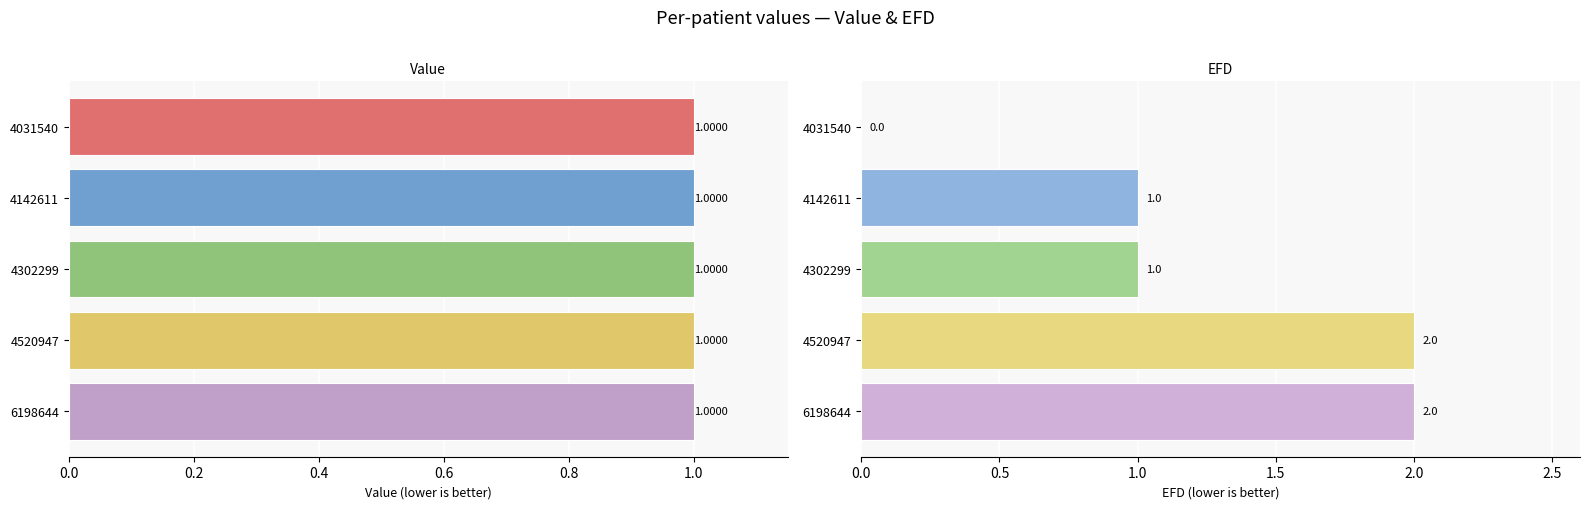

Between 0.6 and 0.8, which series saw the biggest shift?

Value